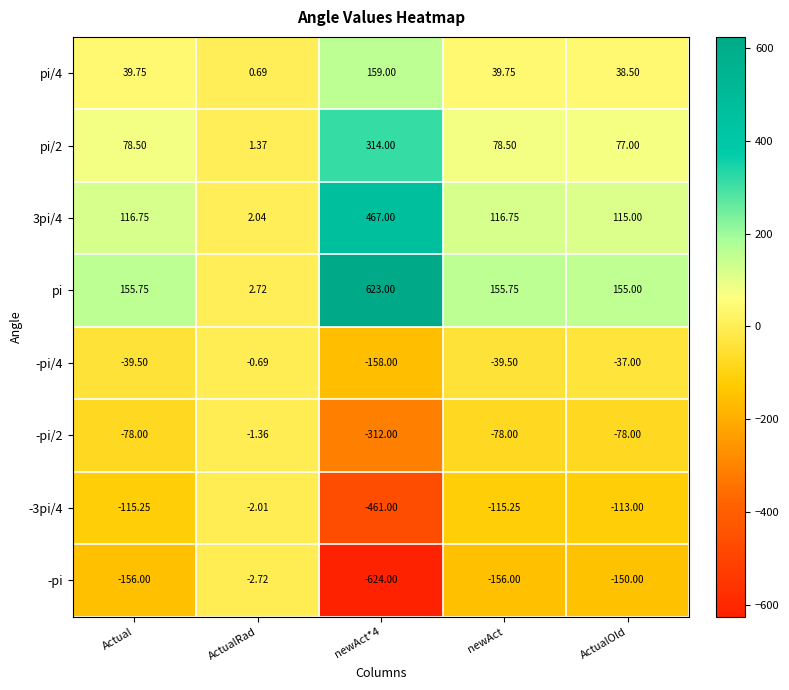

At Actual, list the series in order from smallest to largest.

-pi, -3pi/4, -pi/2, -pi/4, pi/4, pi/2, 3pi/4, pi